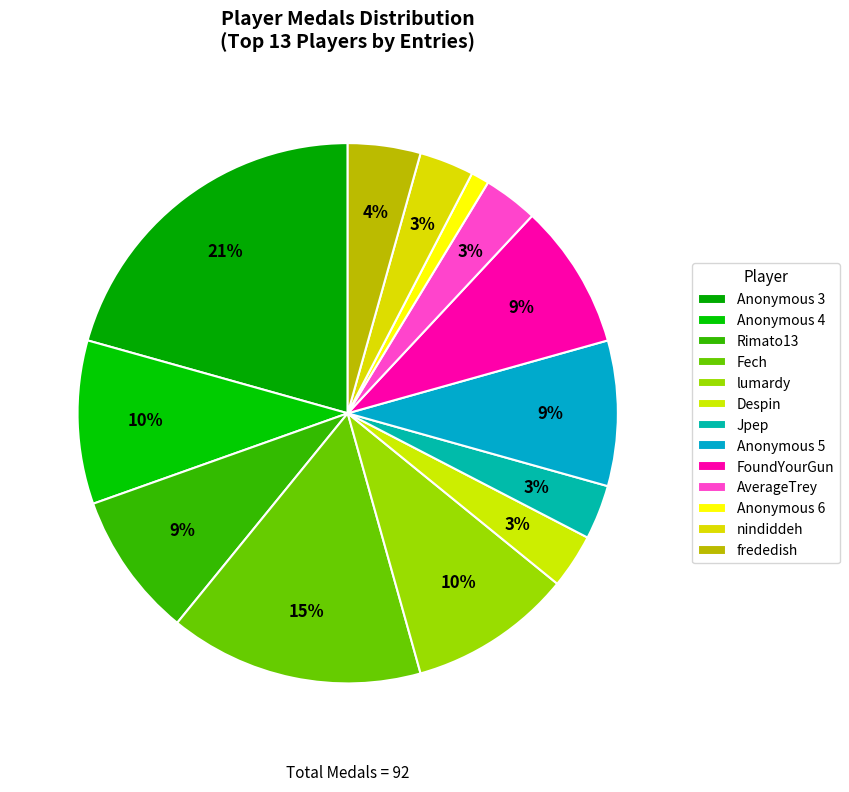

Is it true that Anonymous 3 is 30% of the pie?

False